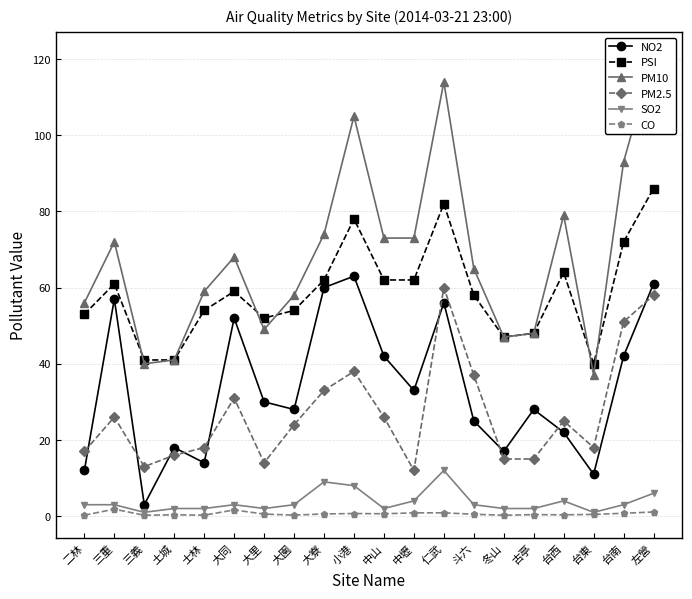

At how many categories does at least one series exceed 83?

4